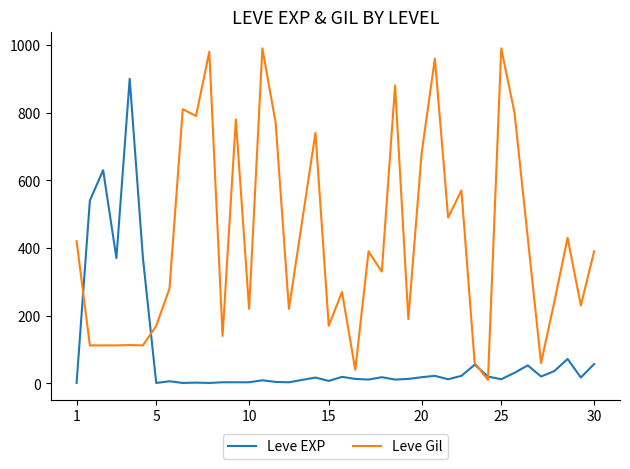

How many times do Leve Gil and Leve EXP cross each other?

4